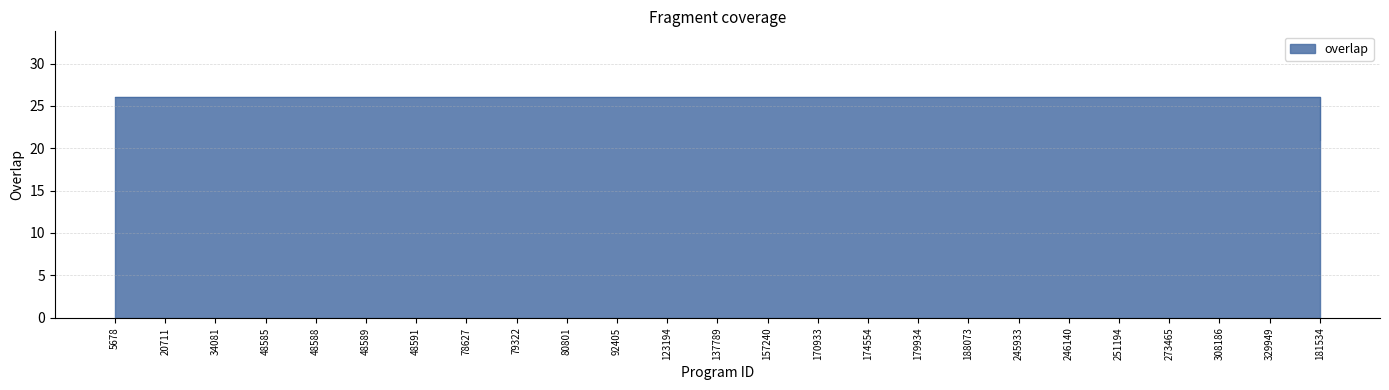

Which category has the lowest value across all series?

181534